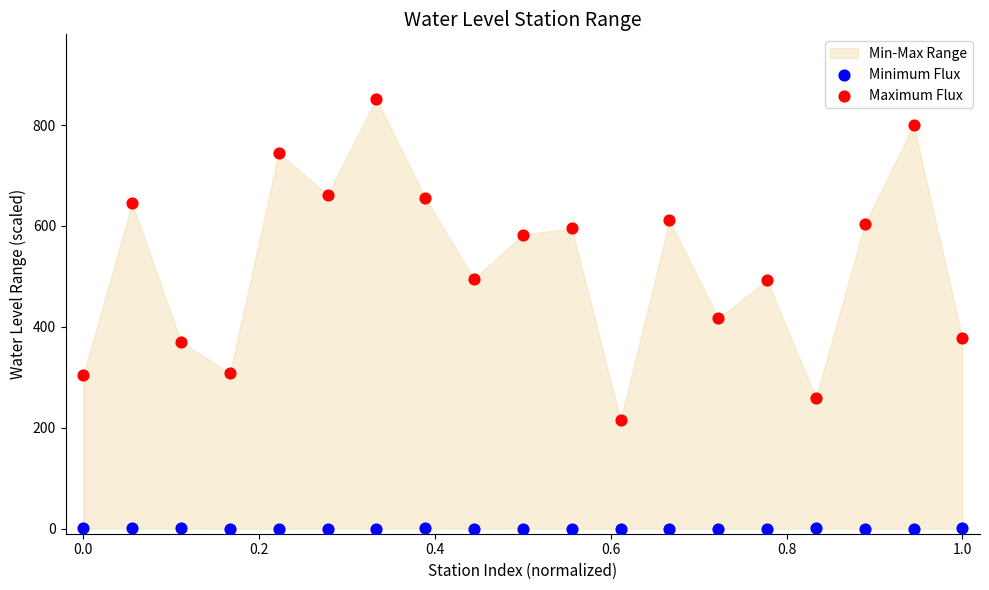

Which series has the widest spread of Y values?

Maximum Flux